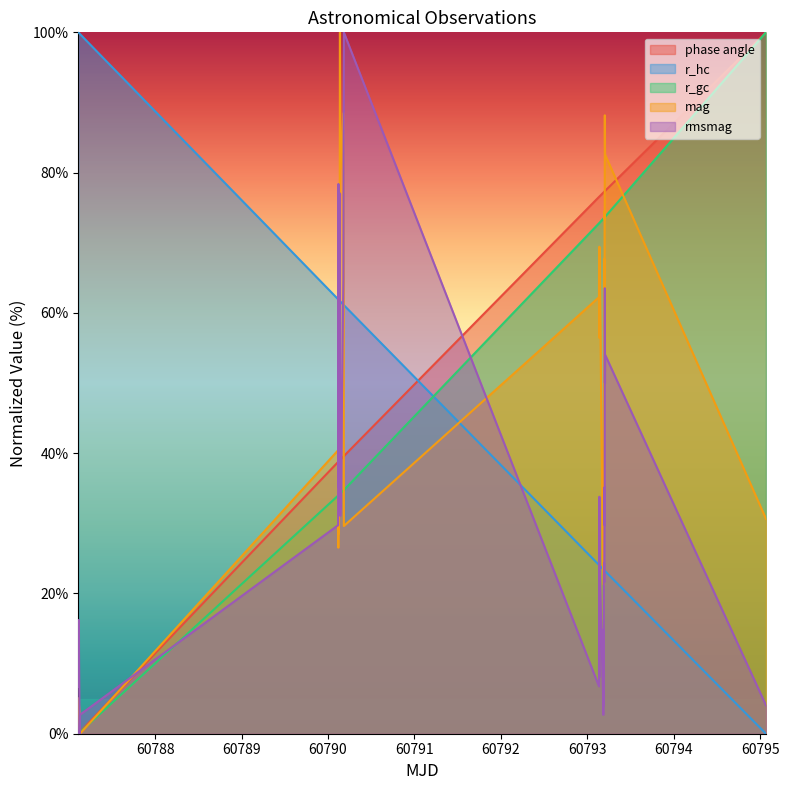

What is the maximum value shown in the chart?

100.0